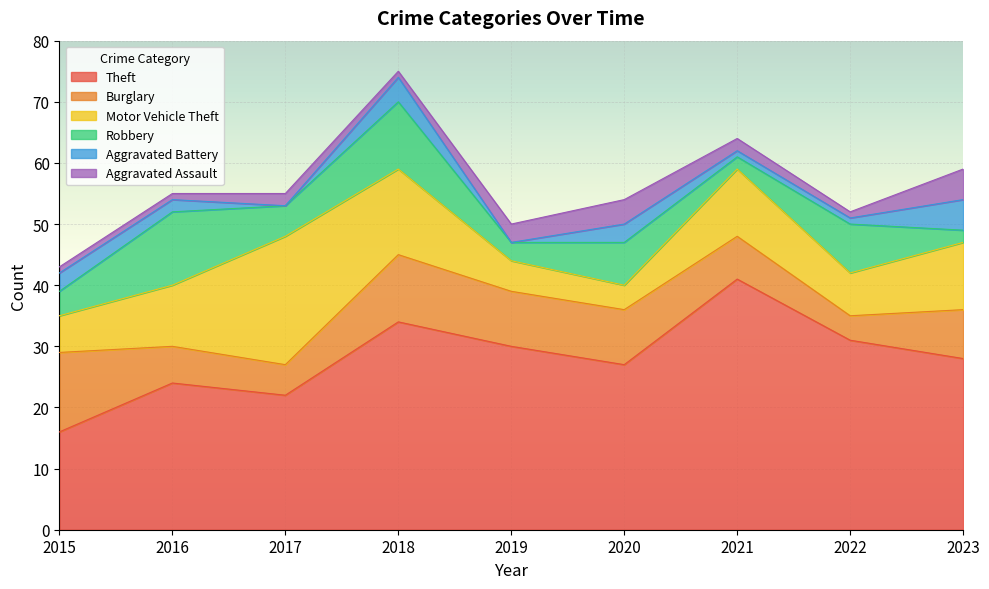

At which label does Theft first exceed 28?

2018